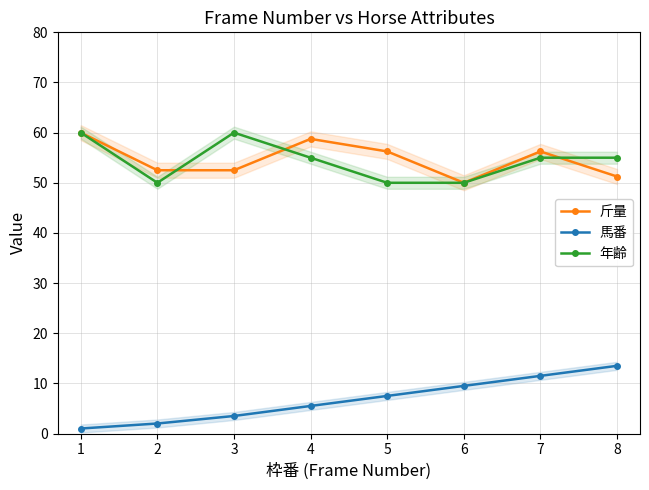

True or false: 年齢 has more than 1 points higher than both neighbors.

False